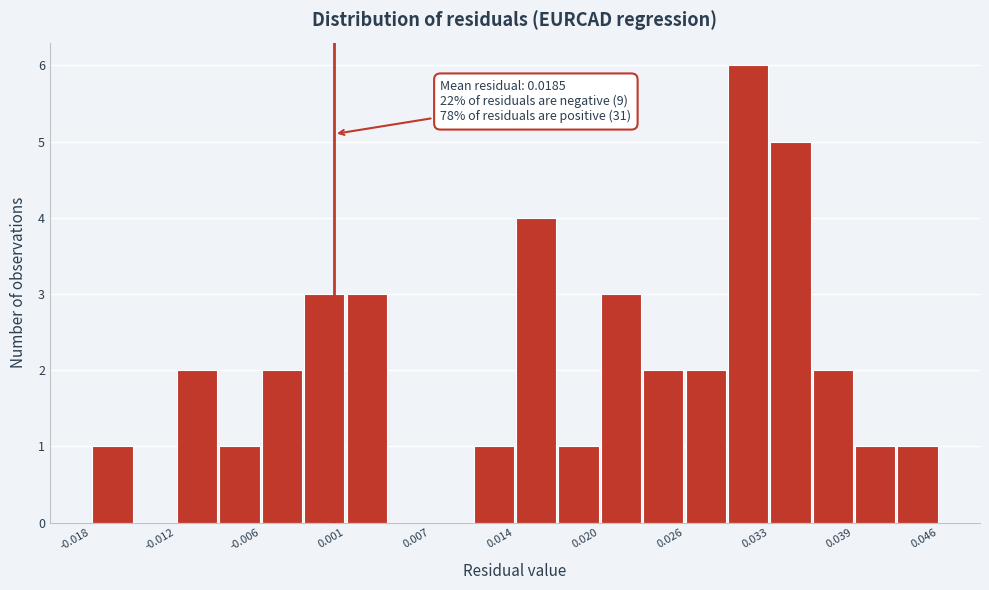

Read against the x-axis, roughly where is the centre of the tallest bar?

0.031